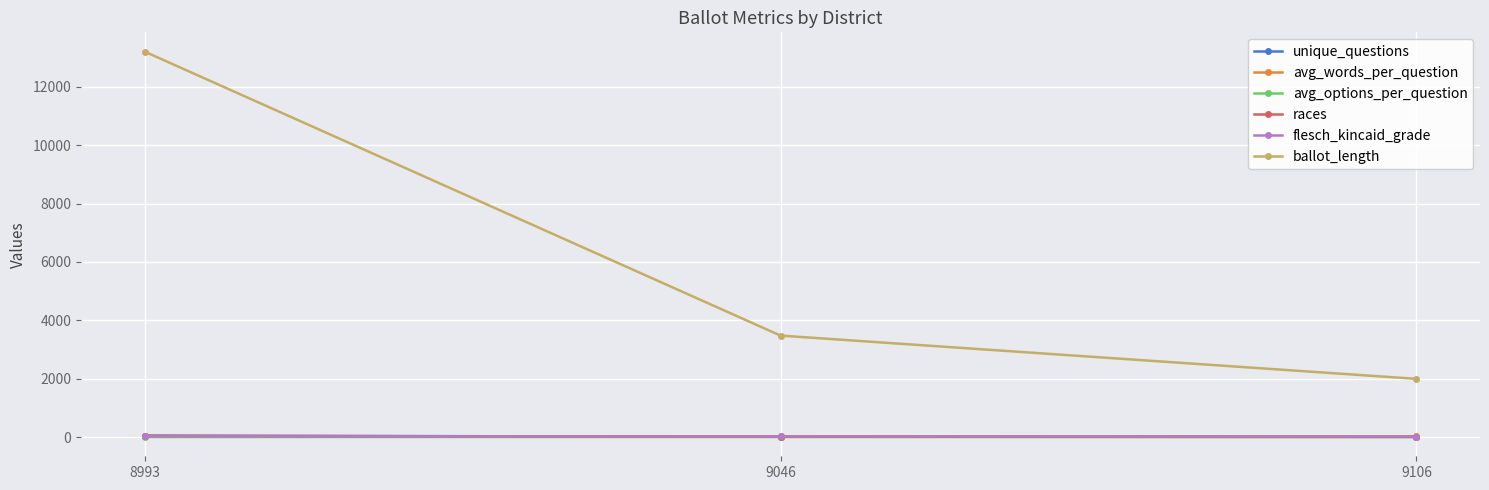

What is the value of the ballot_length point at the 2nd from the left?

3477.0